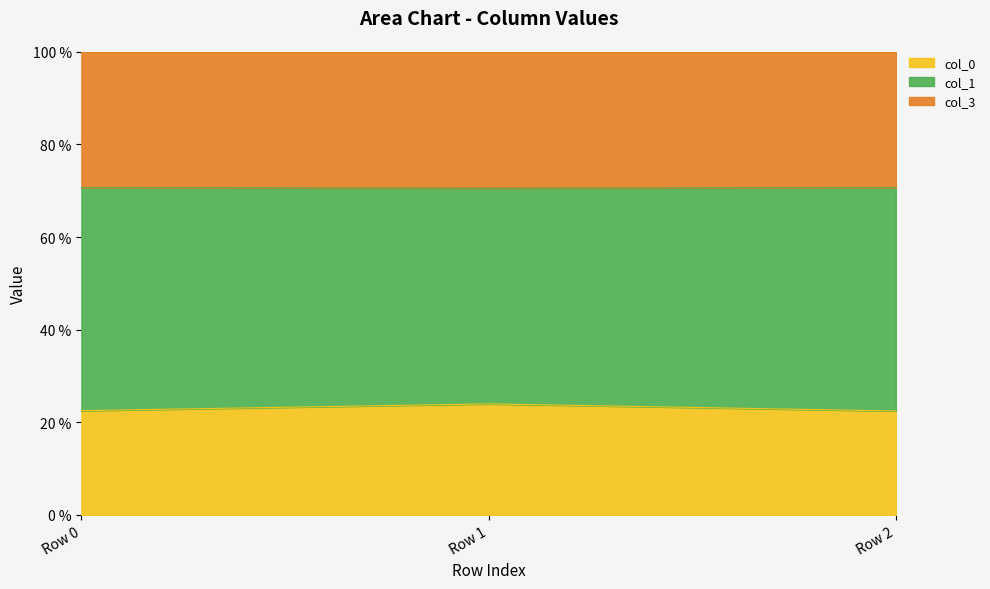

Is it true that col_0 equals 22.5 at Row 2?

True